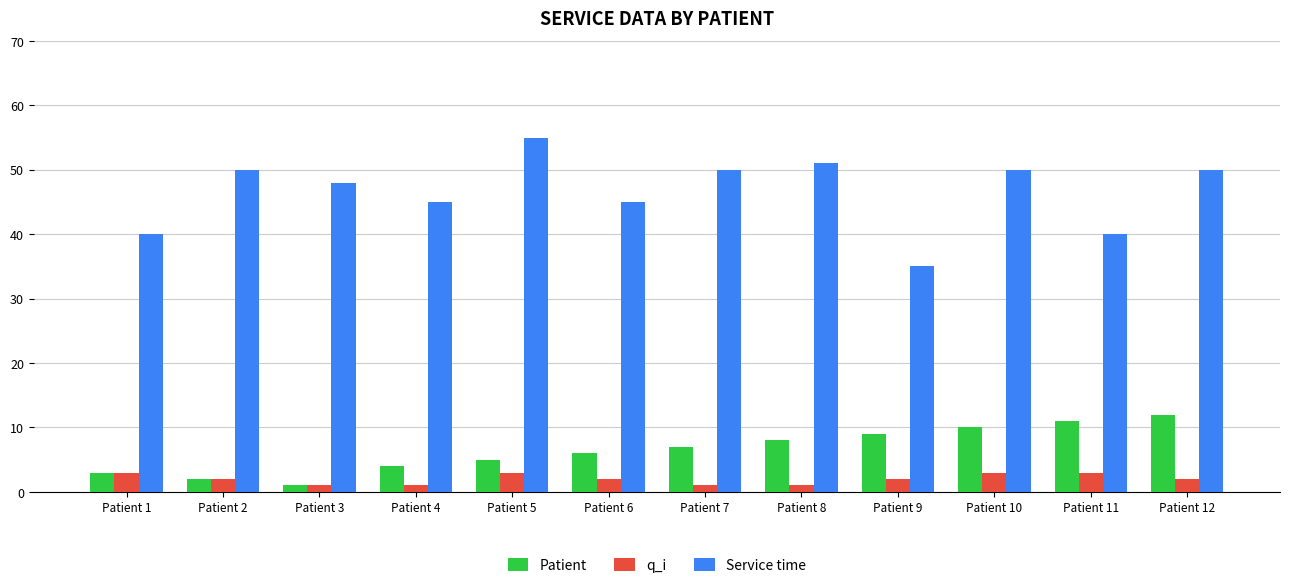

How many groups of bars are there?

12